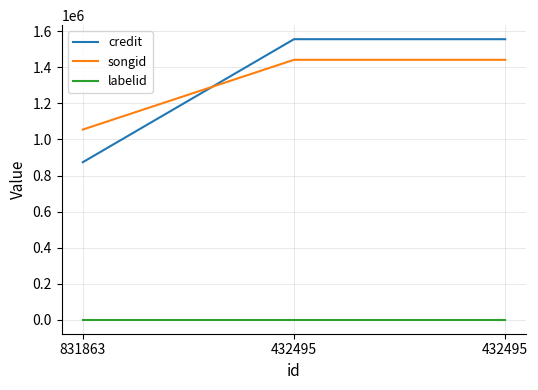

What is the sum of the labelid values at 432495 and 831863?

3110